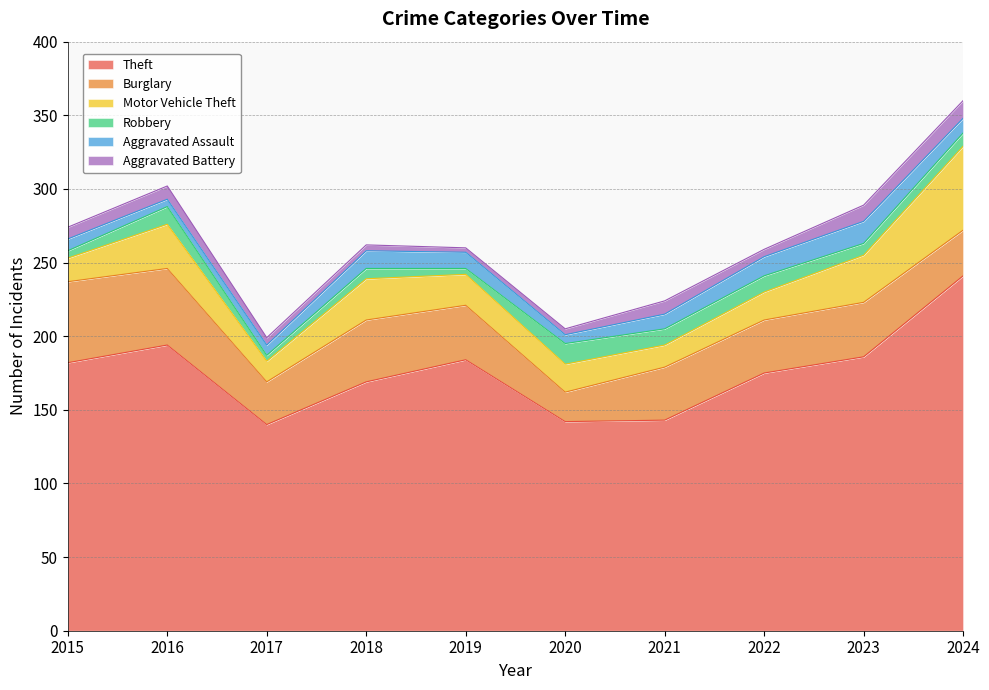

At which category does the chart reach its peak across all series?

2024